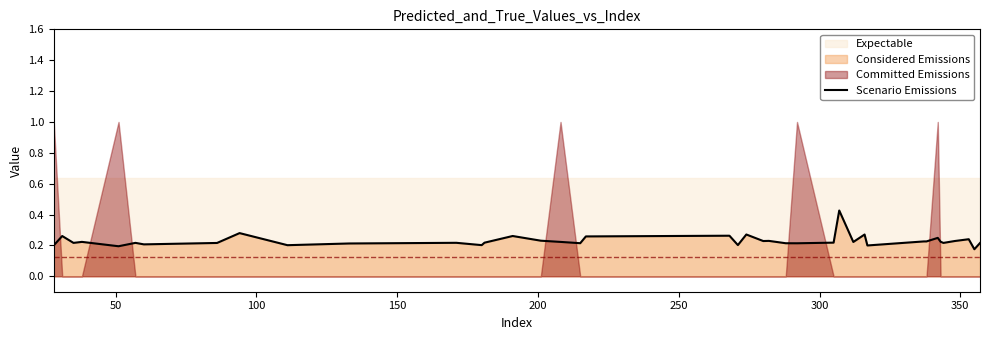

What is the difference between the maximum and minimum values?

0.3